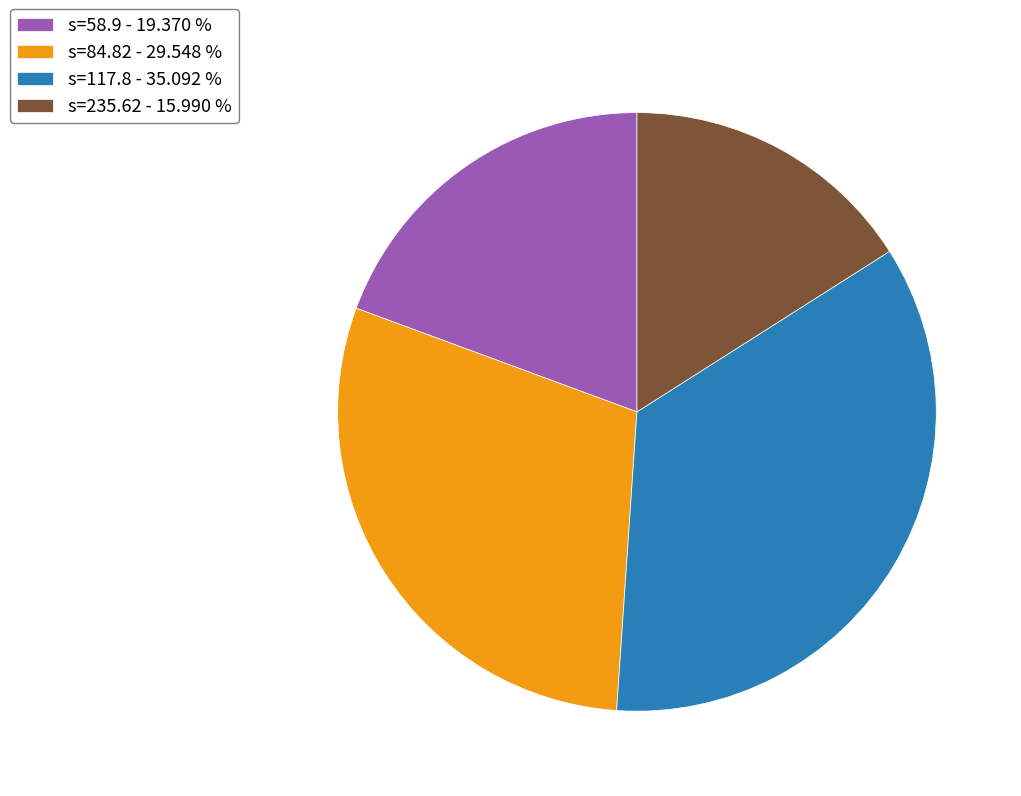

What is the ratio of the value at s=235.62 - 15.990 % to the value at s=84.82 - 29.548 %?

0.5